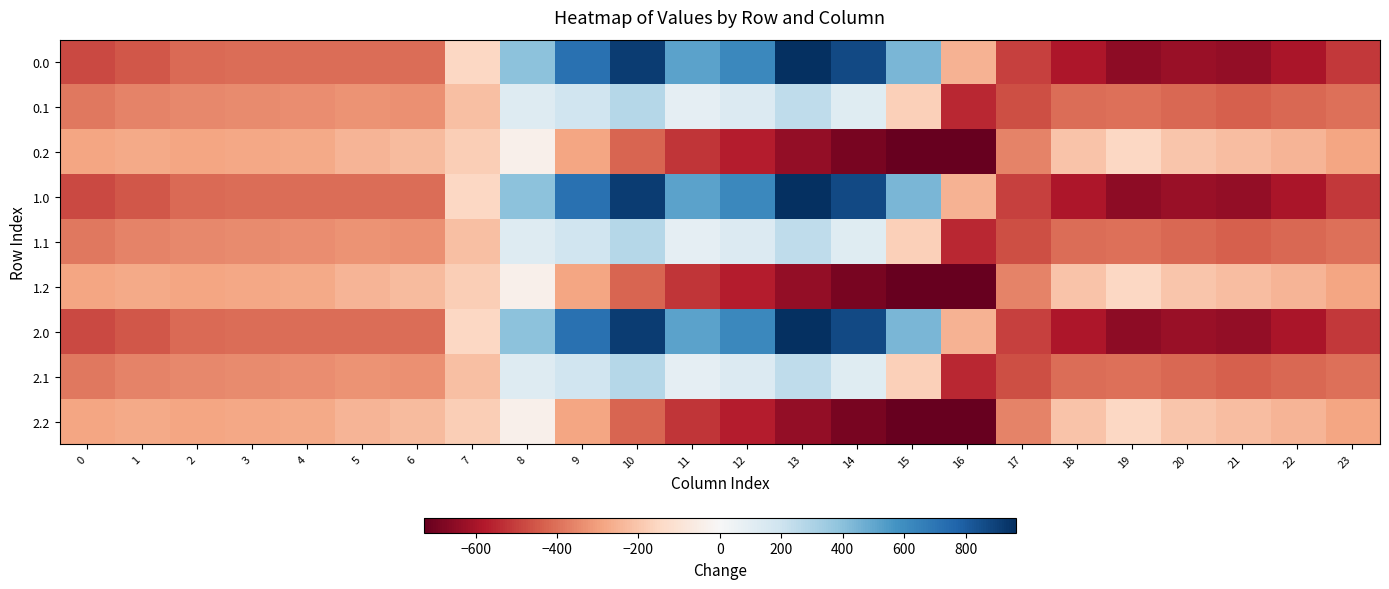

Rank the series at 20 from highest to lowest value.

0.2, 1.2, 2.2, 0.1, 1.1, 2.1, 0.0, 1.0, 2.0